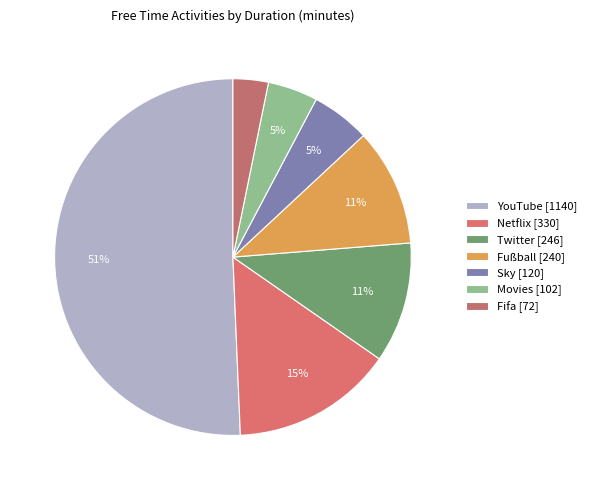

To the nearest percent, what is the difference between the largest and smallest slice percentages?

47%